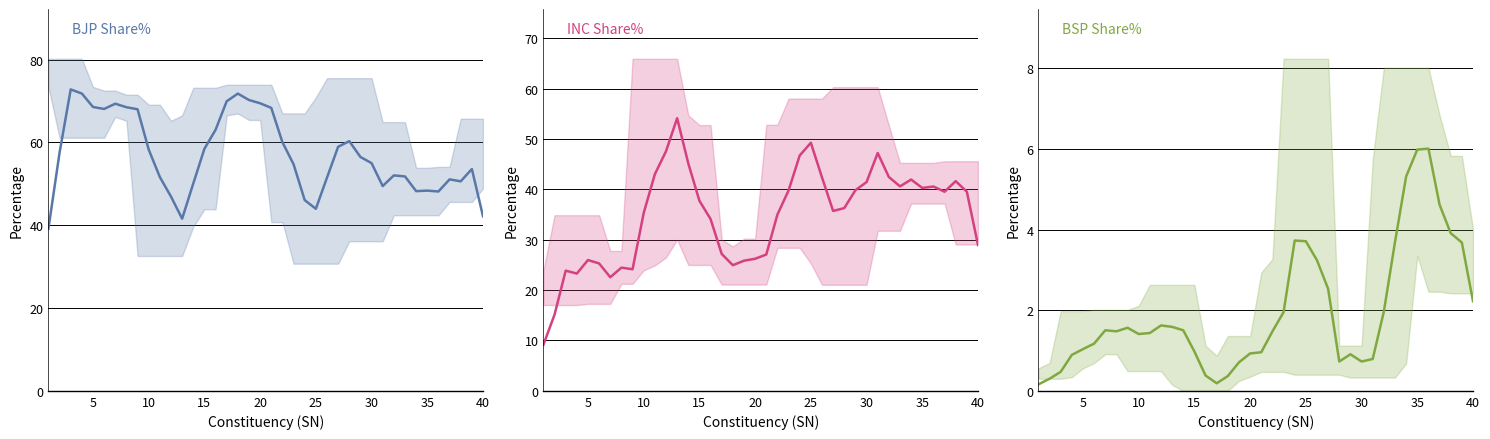

What is the lowest value of the BJP Share% series?

39.2